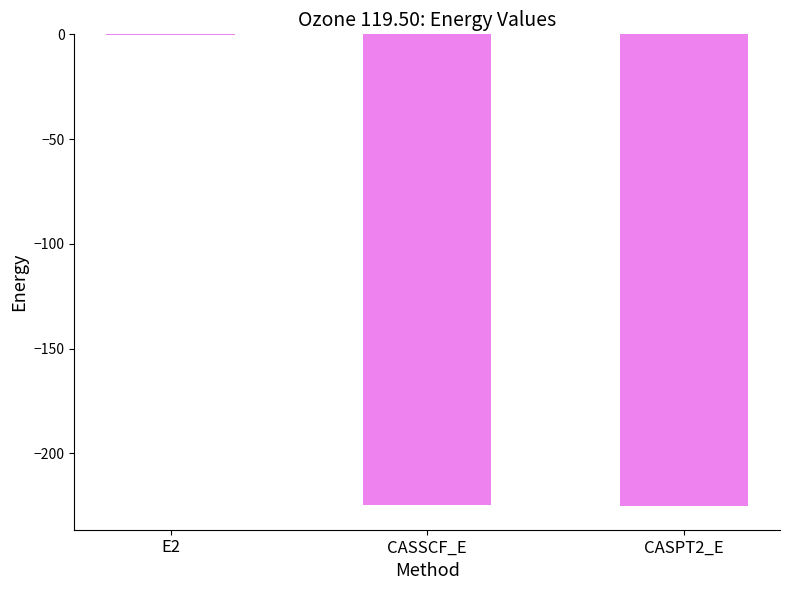

The value at CASSCF_E is -224.6. True or false?

True